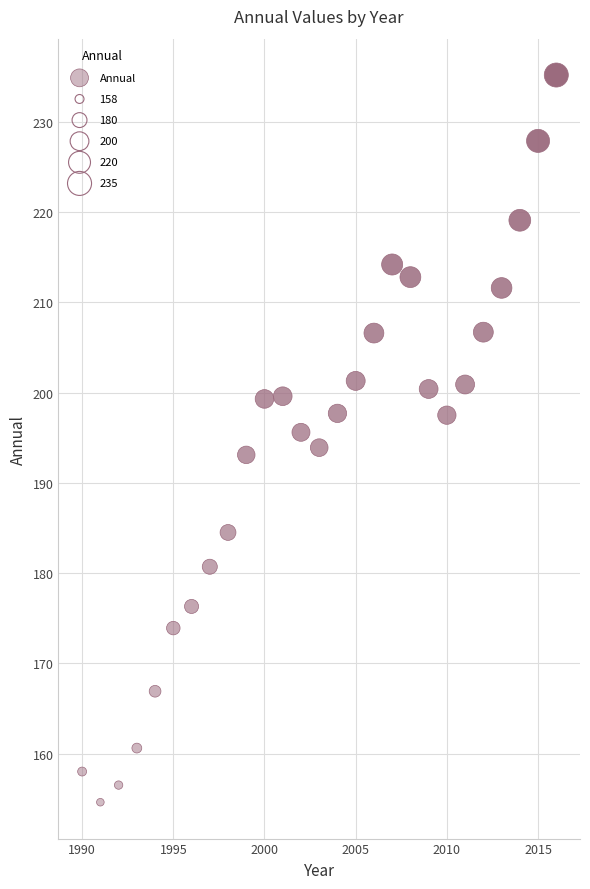

What is the range of Y values (max minus min)?

80.6